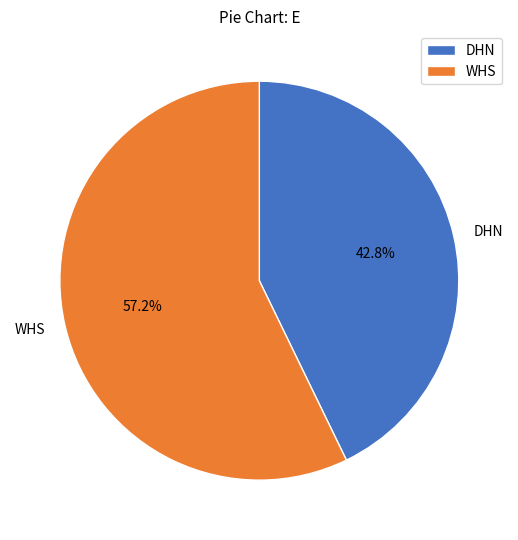

Approximately how many times larger is the value at WHS compared to DHN?

1.3